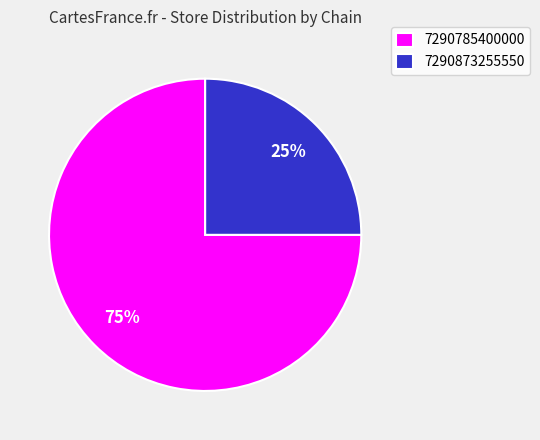

What is the majority slice?

7290785400000